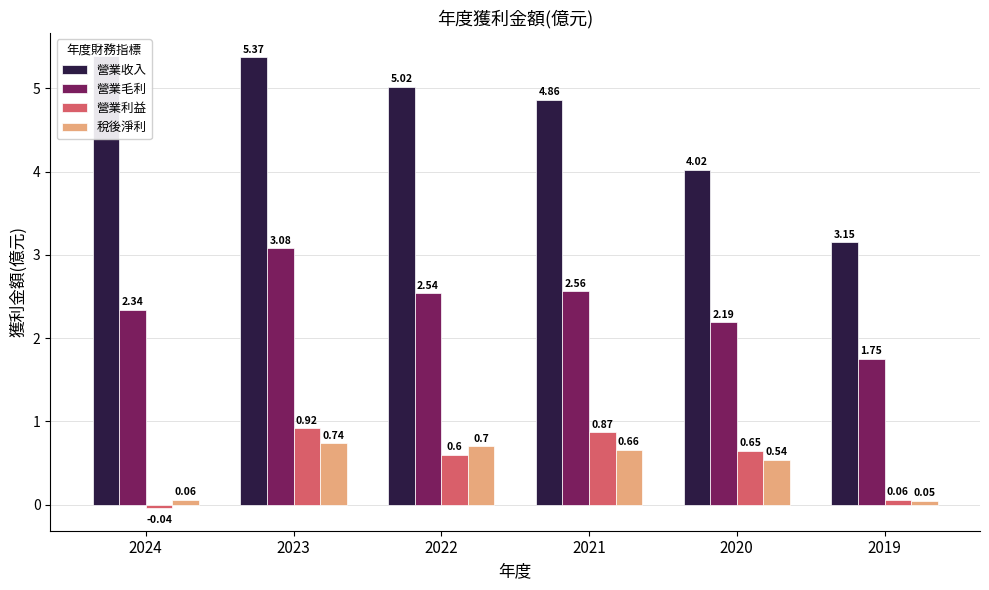

Which series has the largest range (max minus min)?

營業收入